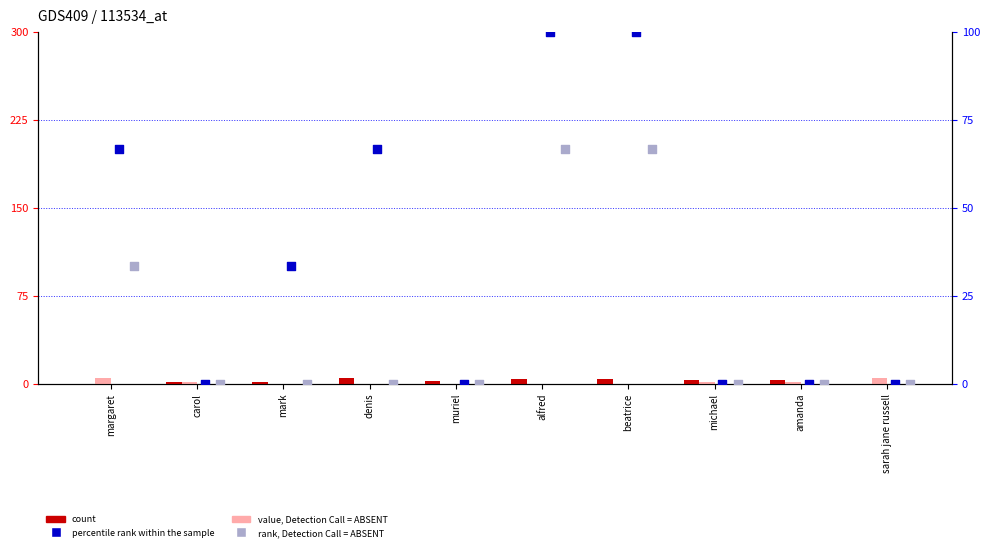

What is the total value across all series at michael?

4.0